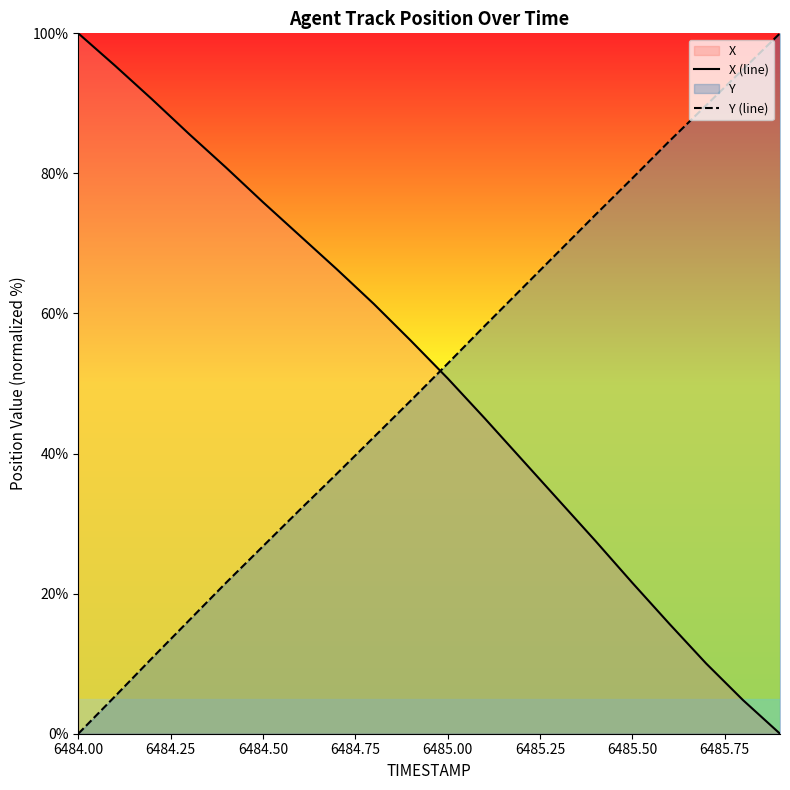

Which series ends up on top after the final intersection of Y (line) and X (line)?

Y (line)